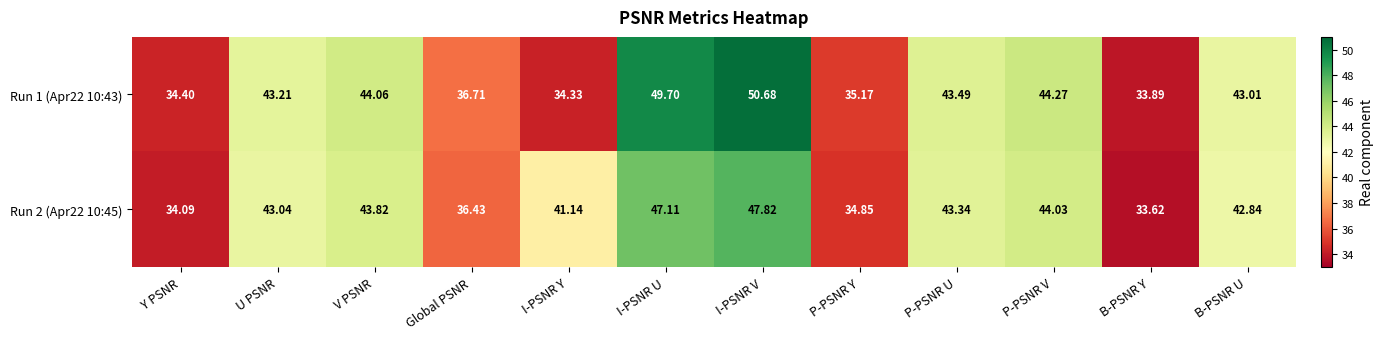

At which category is the sum across all series the highest?

I-PSNR V